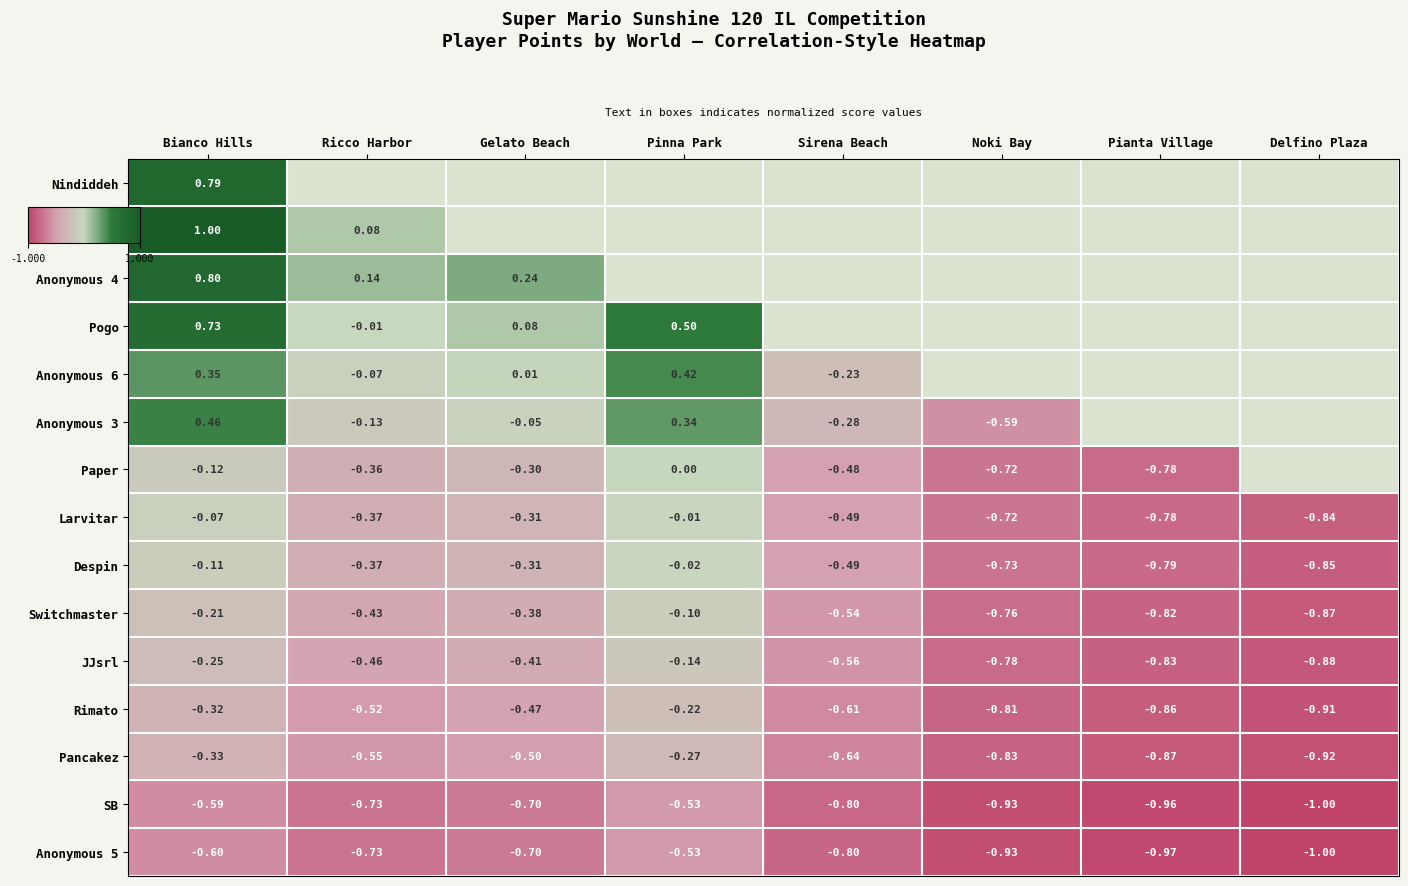

What is the sum of all Anonymous 5 values?

-6.3